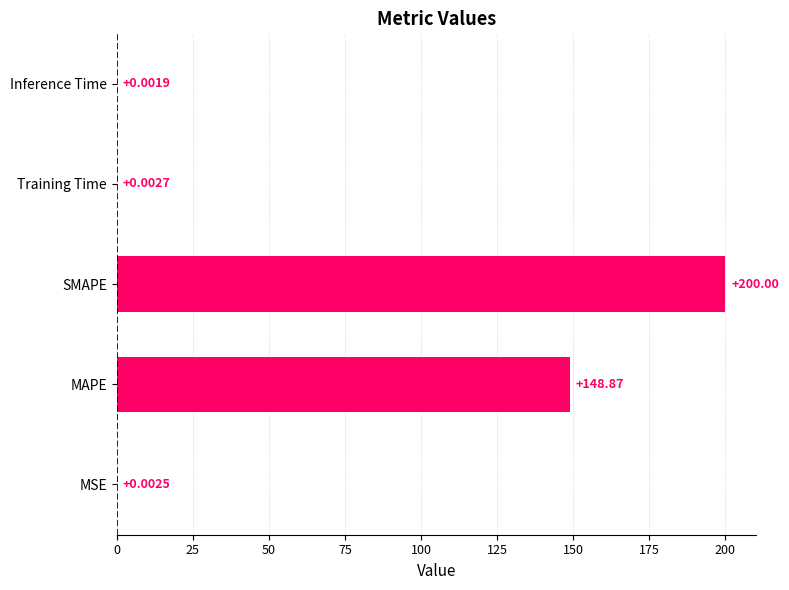

What is the average value?

69.8